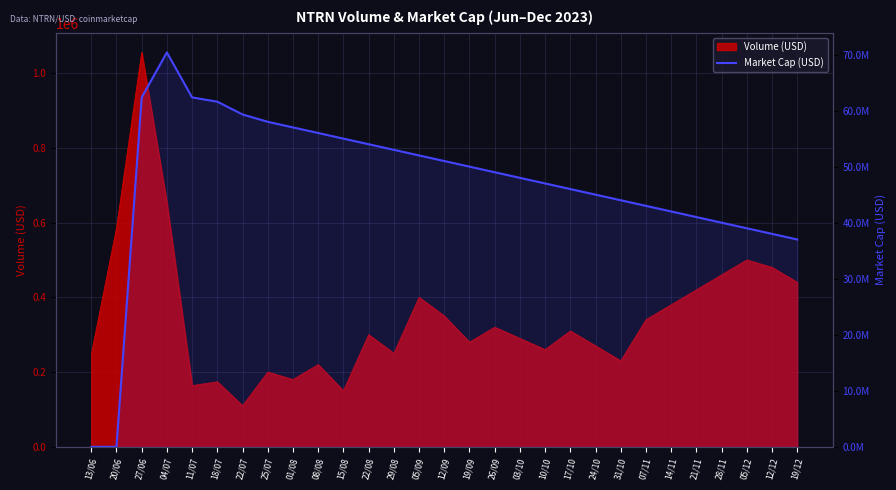

Count the number of categories in the chart.

29